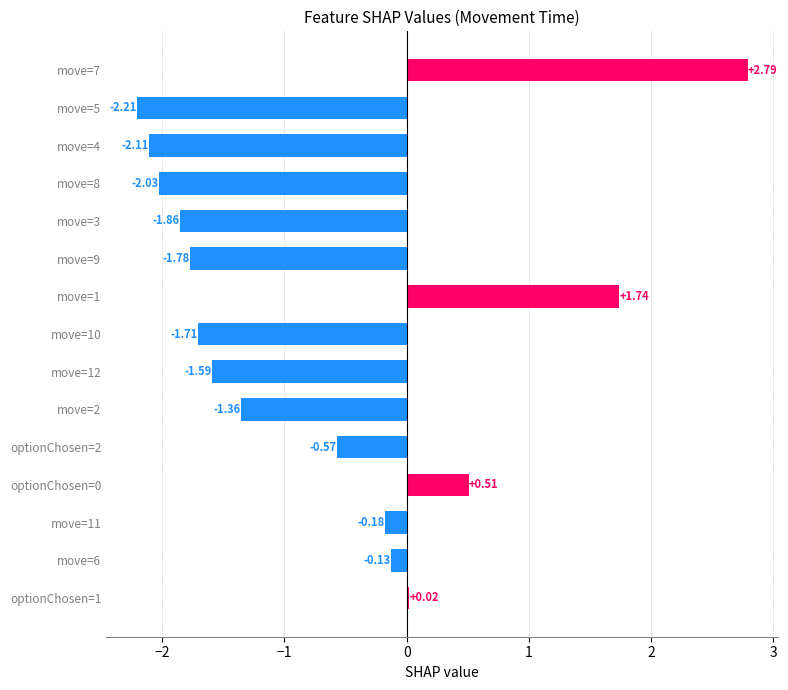

Between optionChosen=1 and move=8, which is larger?

optionChosen=1